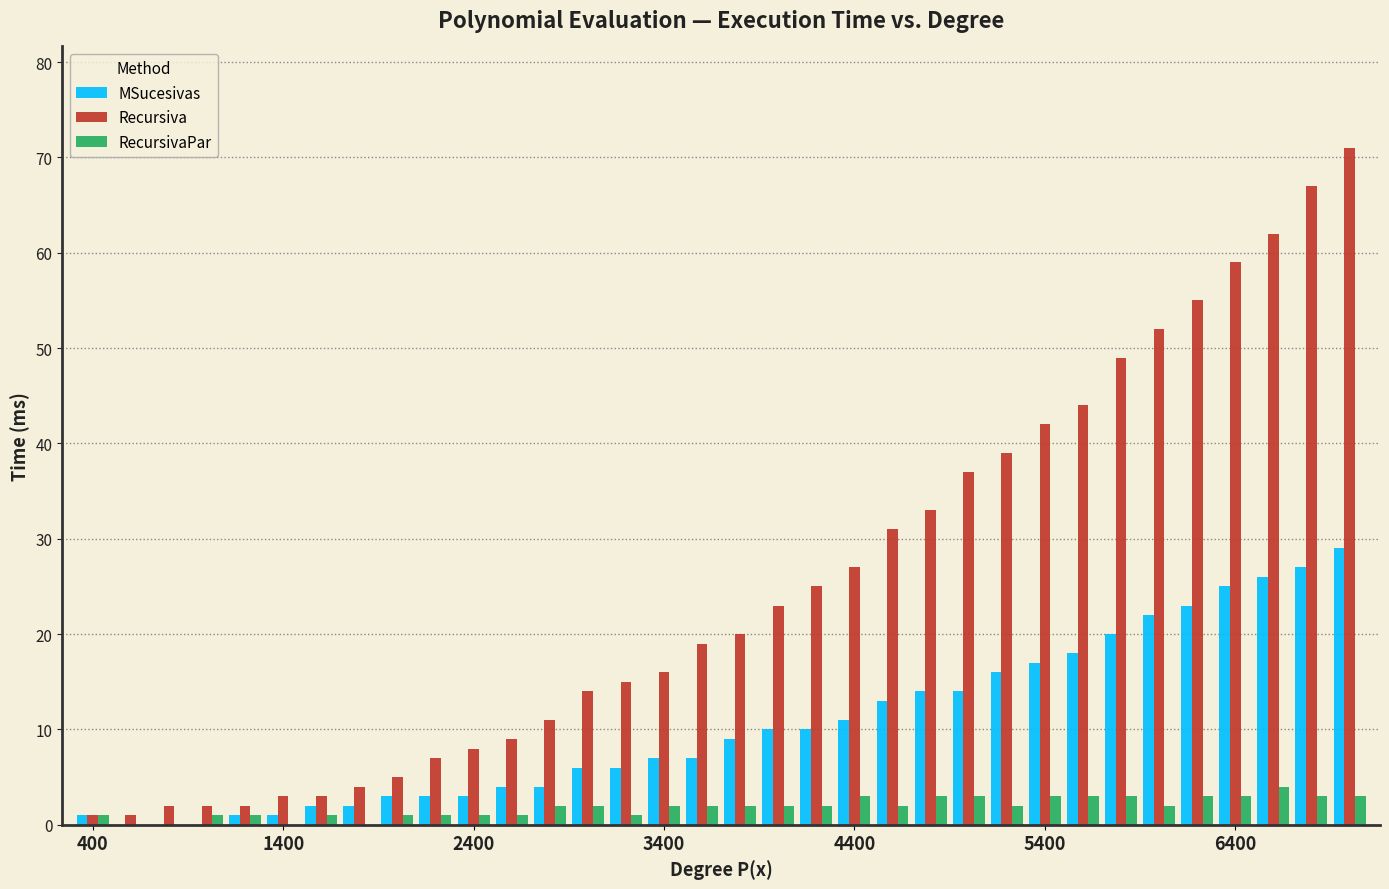

What is the sum of all Recursiva values?

858